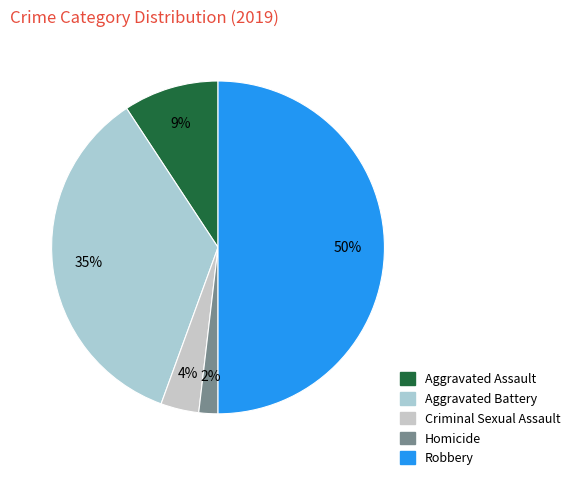

Do Robbery and Homicide together represent more than half of the pie?

Yes